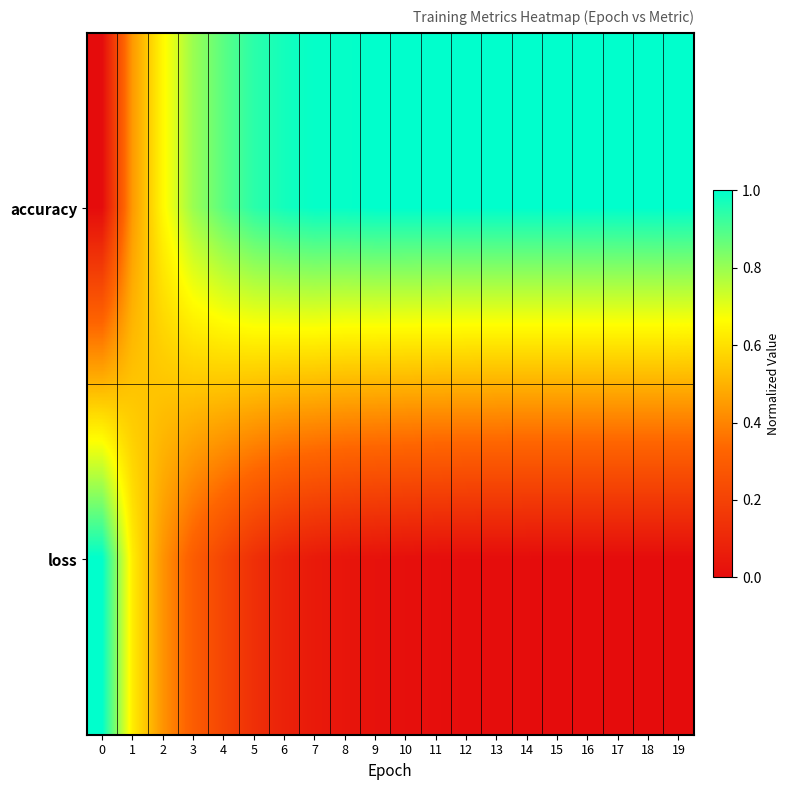

What is the difference between the highest and lowest values at 17?

1.0